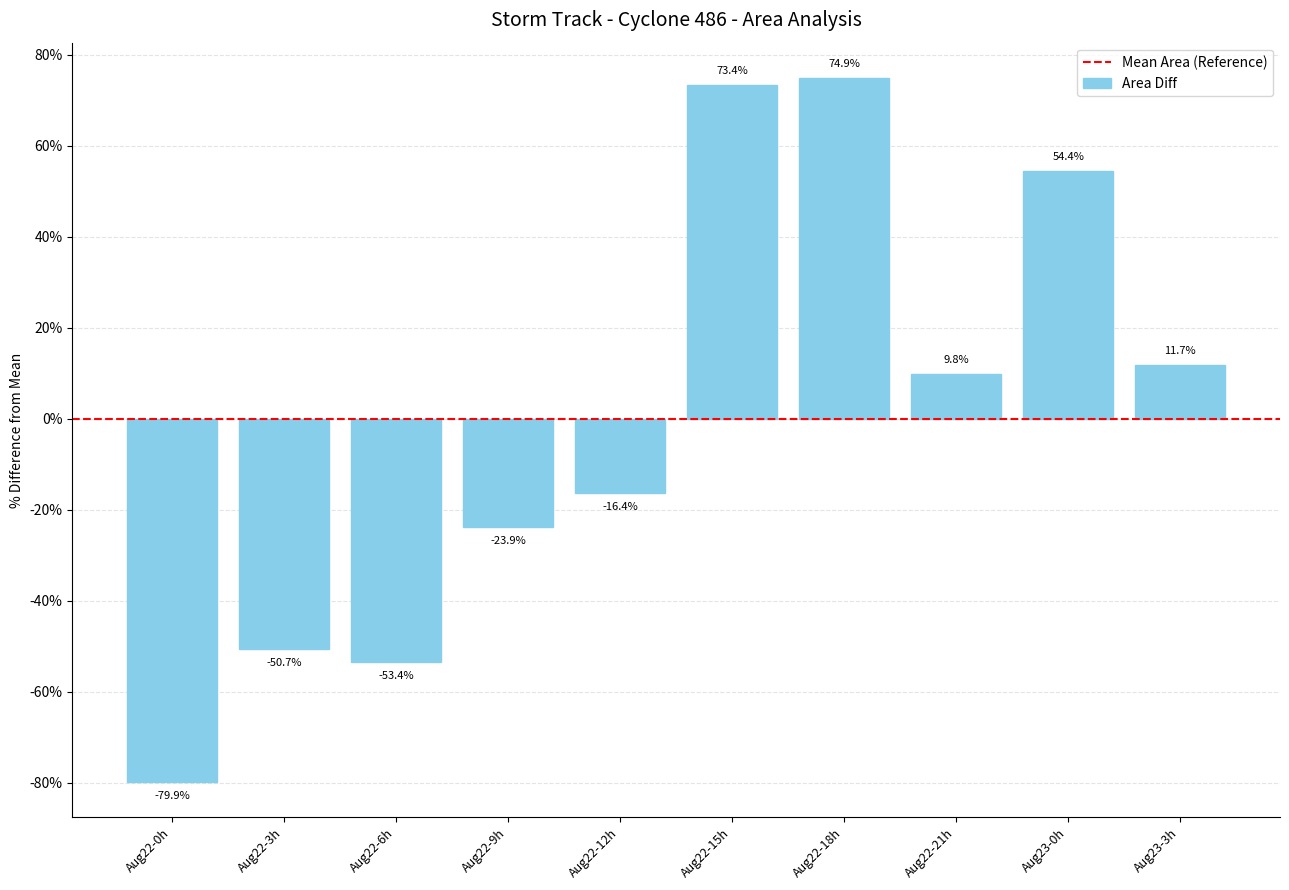

What is the difference between the maximum and minimum values?

154.8